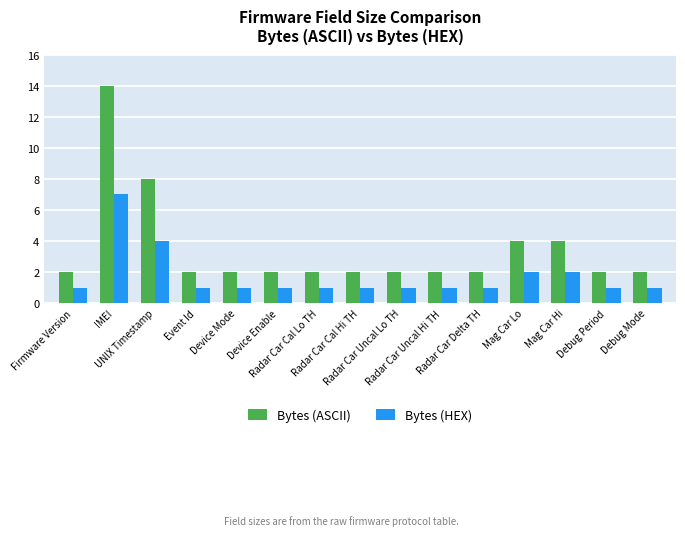

What is the label of the 9th bar from the right?

Radar Car Cal Lo TH